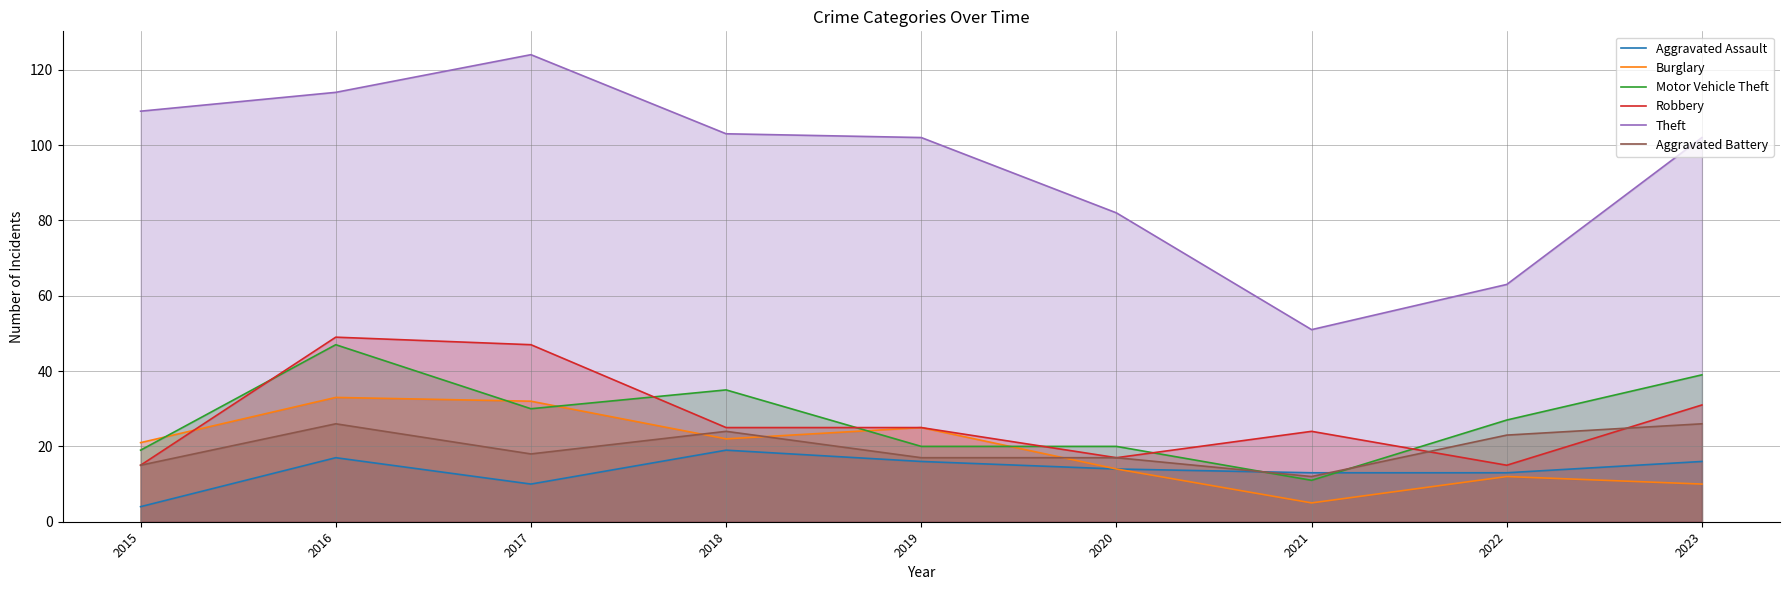

Which category has the lowest value across all series?

2015